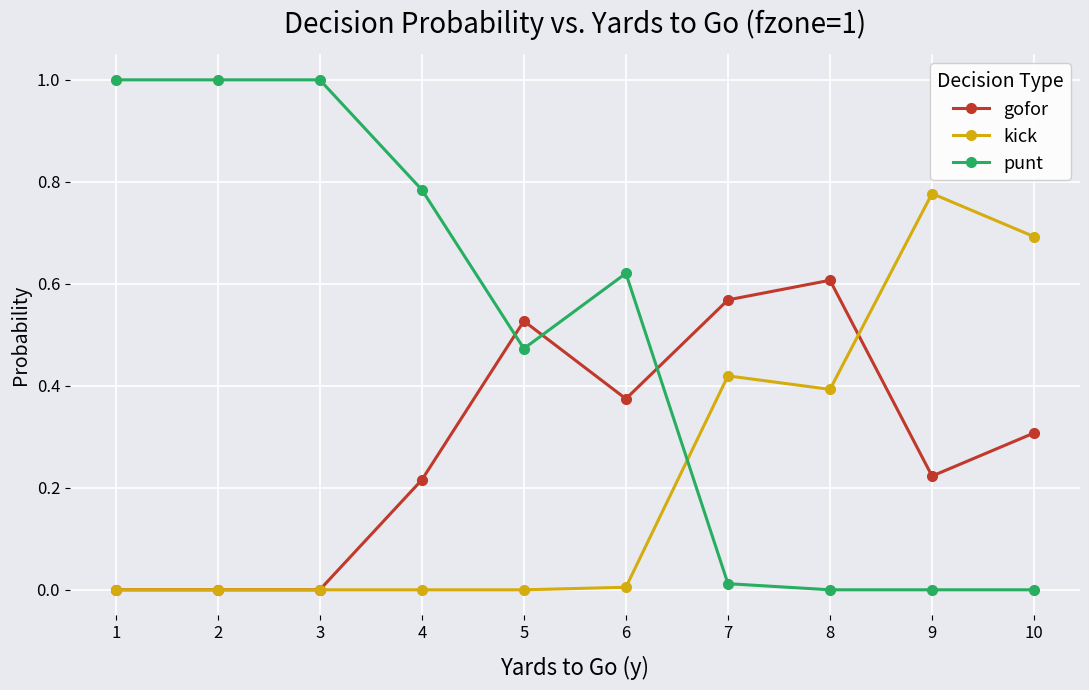

How many lines are shown in the chart?

3